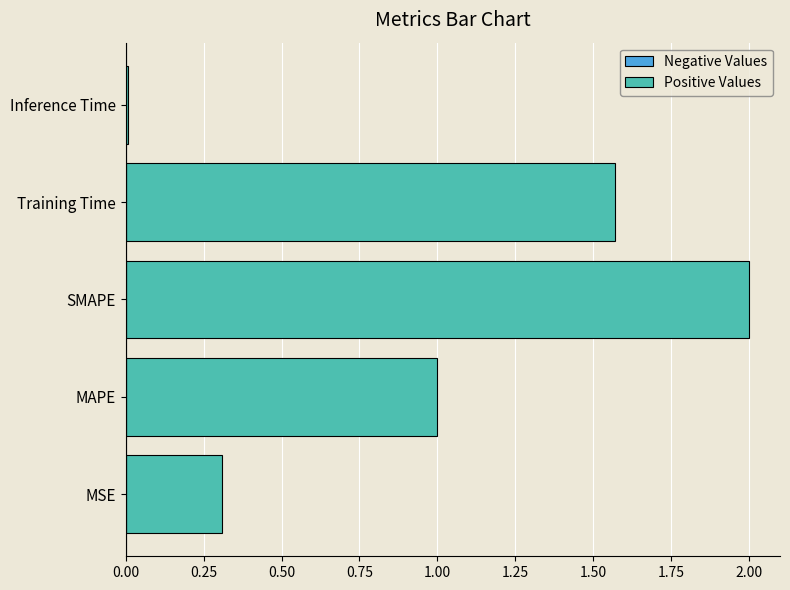

What is the approximate value at MSE?

0.3